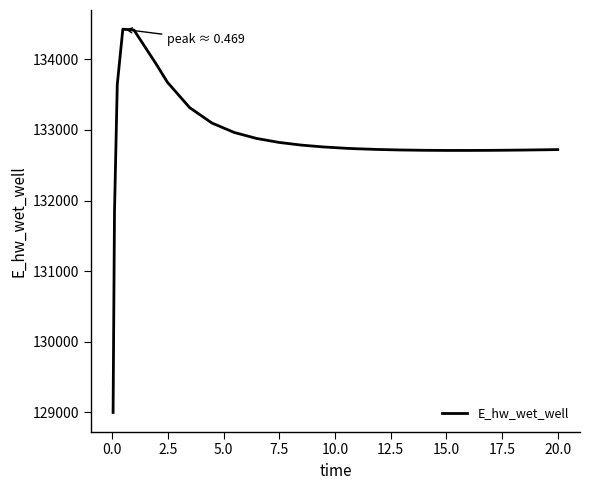

What is the difference between the maximum and minimum values?

5432.7